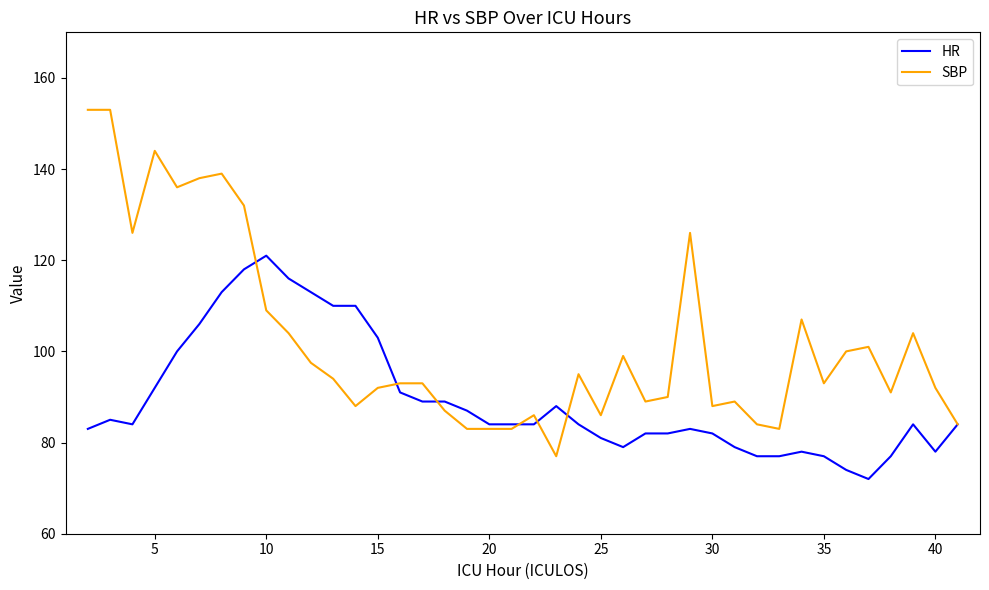

Which series has the widest spread of values?

SBP